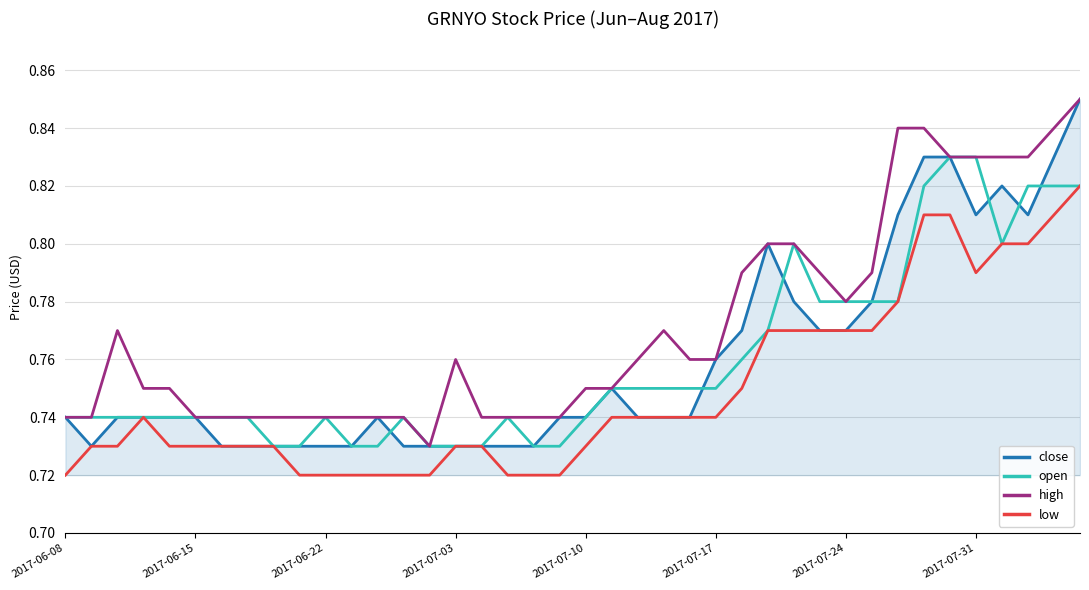

True or false: low and high cross at least once.

False